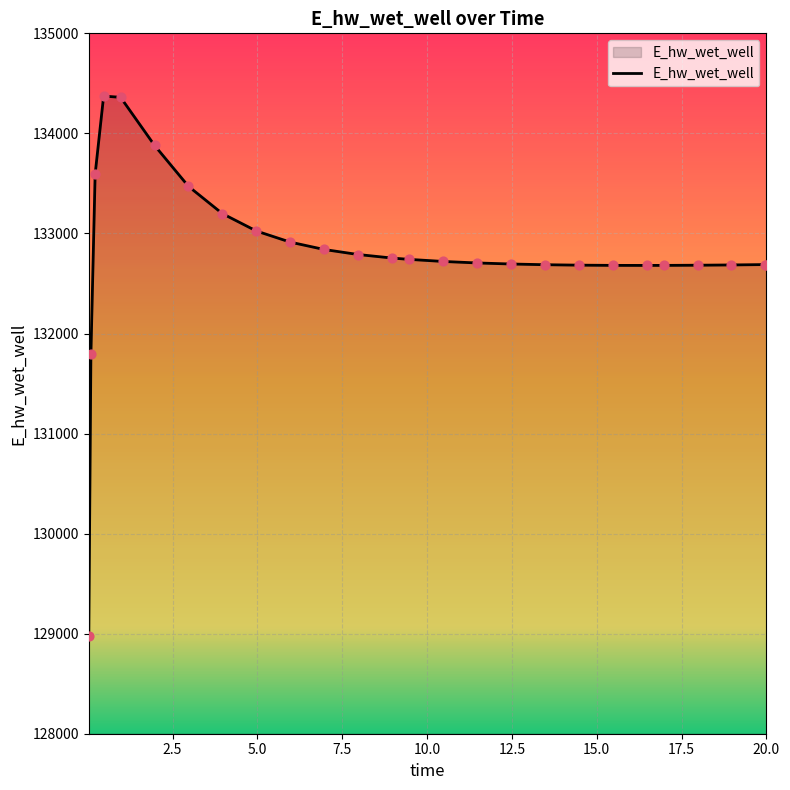

What is the maximum value shown in the chart?

134372.9